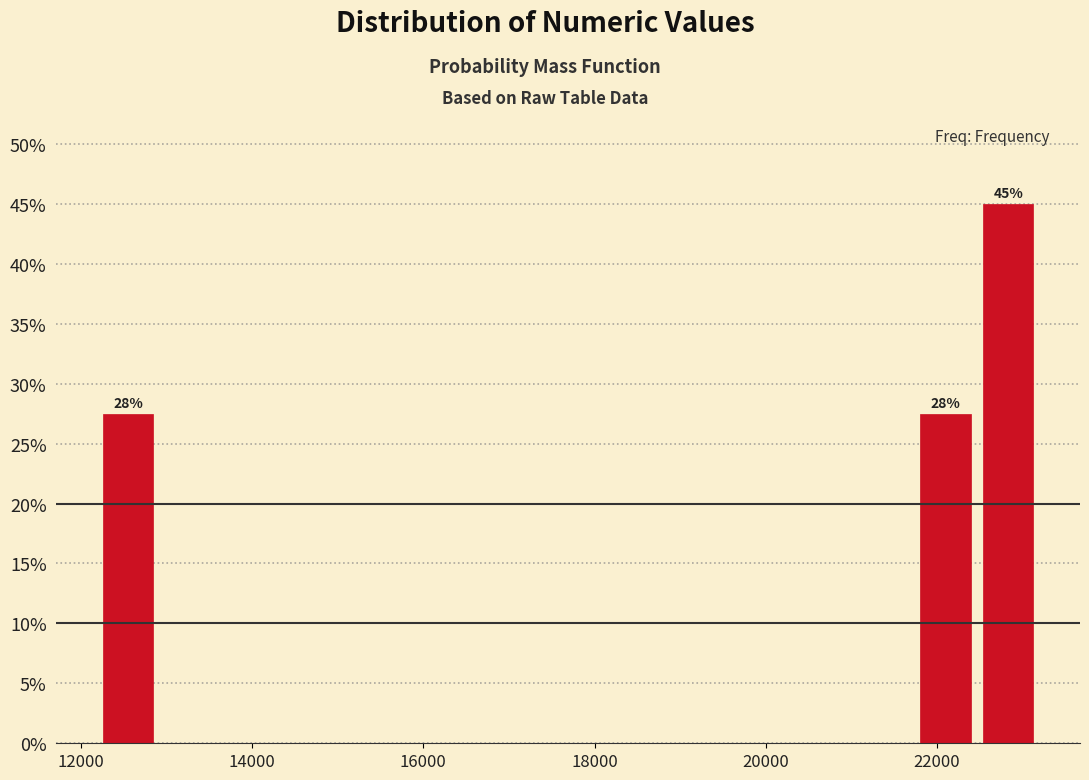

Around what value on the x-axis is the tallest bar? Give the approximate position of its centre, as read against the axis.

22800